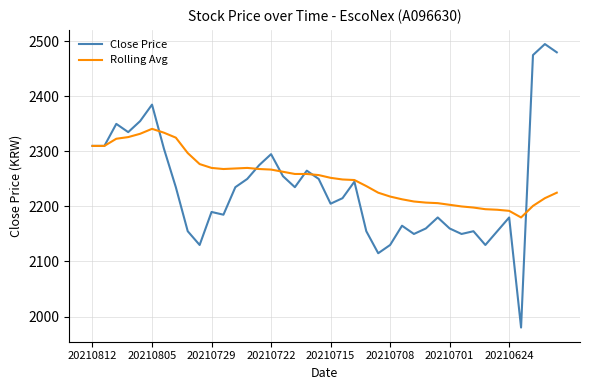

Which series has the largest range (max minus min)?

Close Price